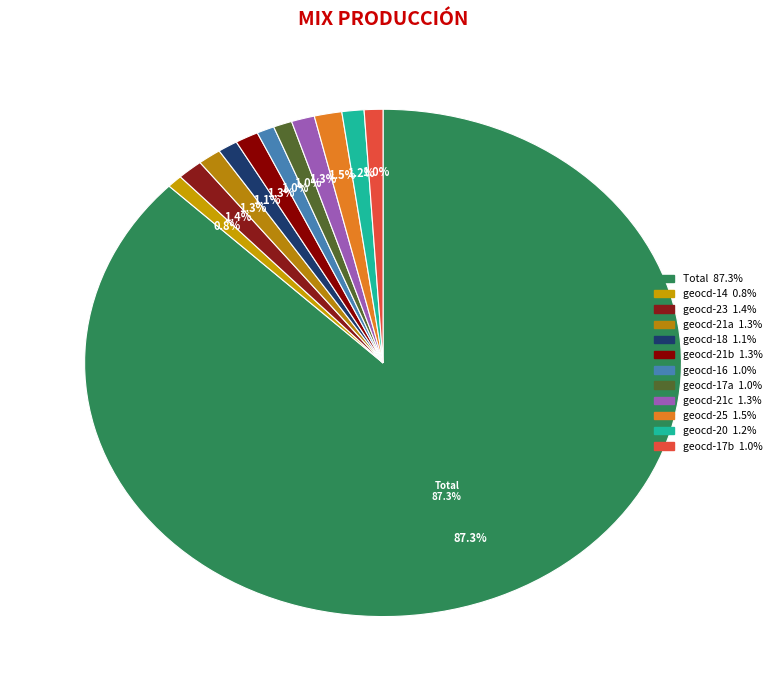

Does 1455 account for over 50% of the chart?

Yes